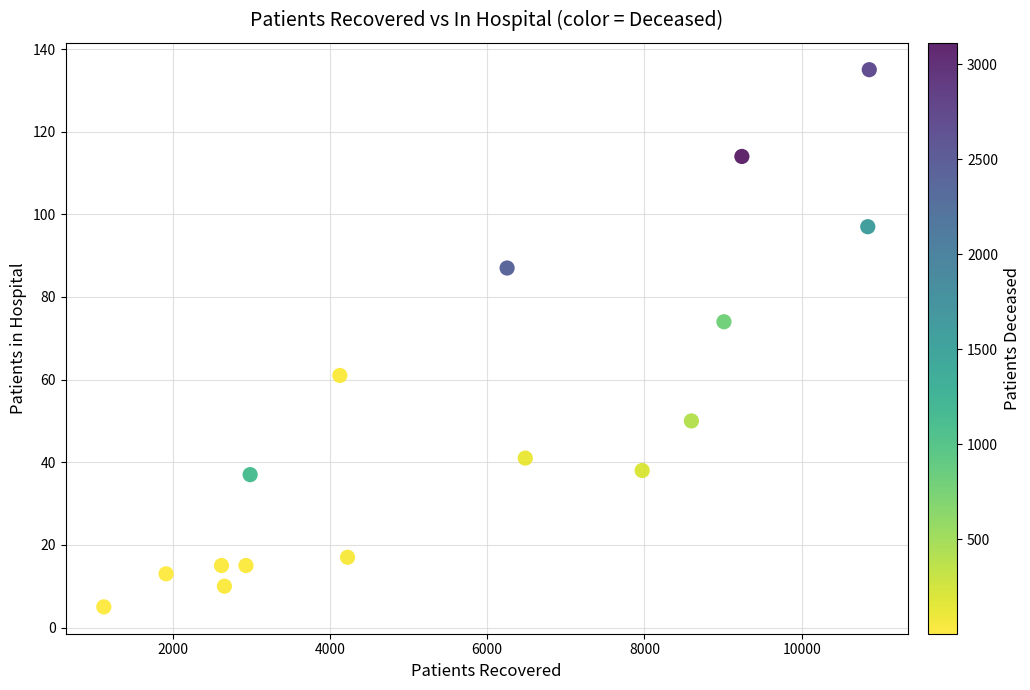

What is the range of X values (max minus min)?

9735